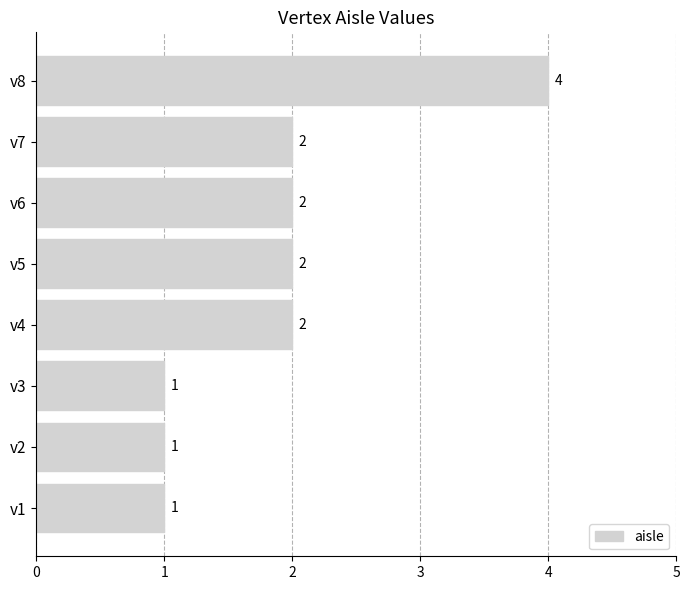

Between v8 and v7, which is larger?

v8